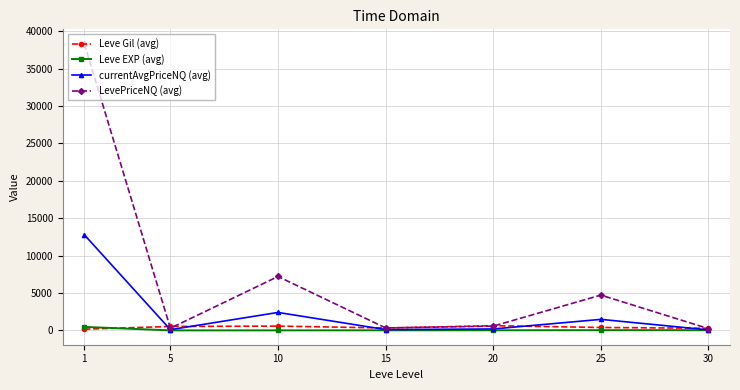

At which label does Leve Gil (avg) first exceed 391?

5